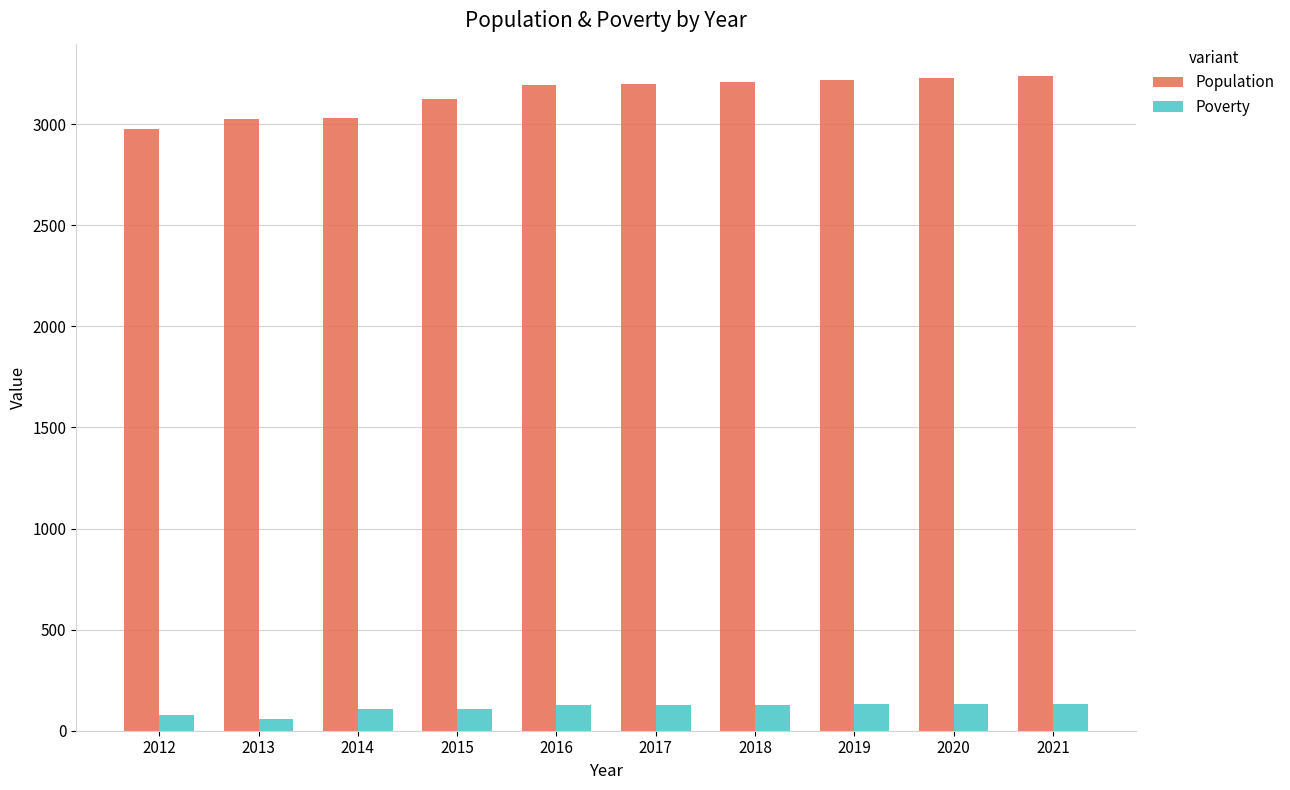

How many data points does each series have?

10